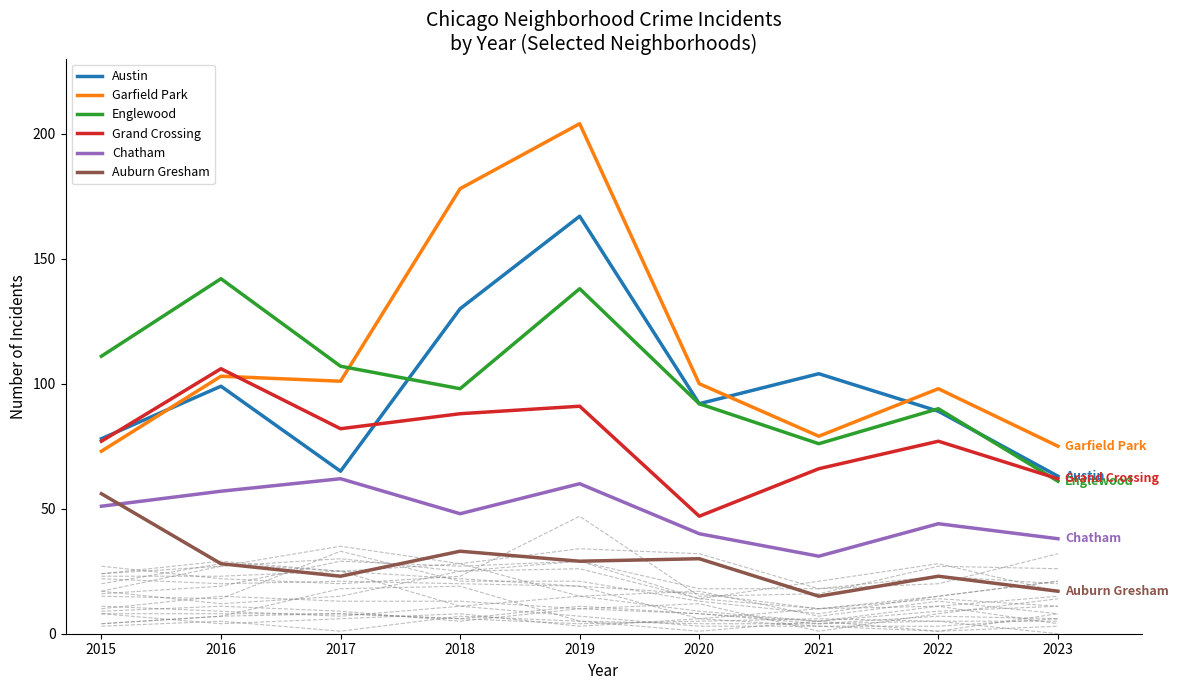

What is the value of the Englewood point at the 5th from the left?

138